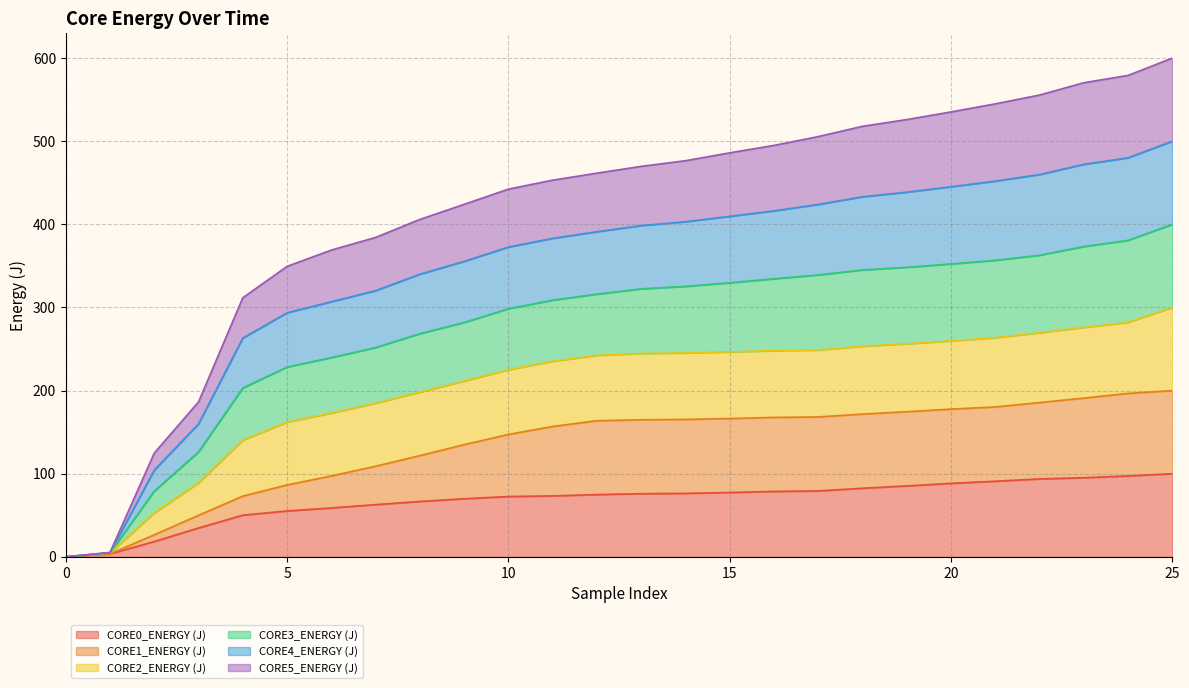

What is the maximum value for CORE0_ENERGY (J)?

100.0